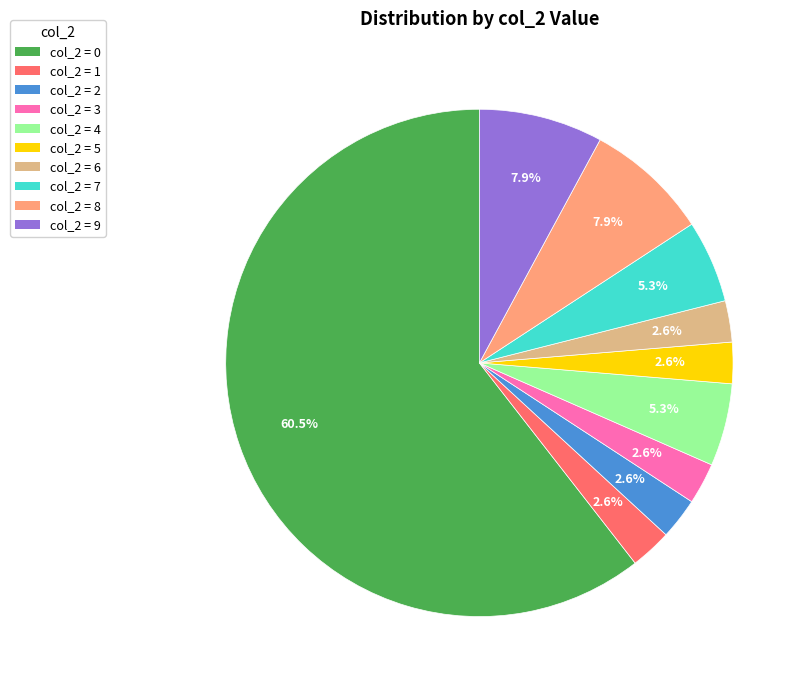

Is there any slice that represents more than half of the pie?

Yes